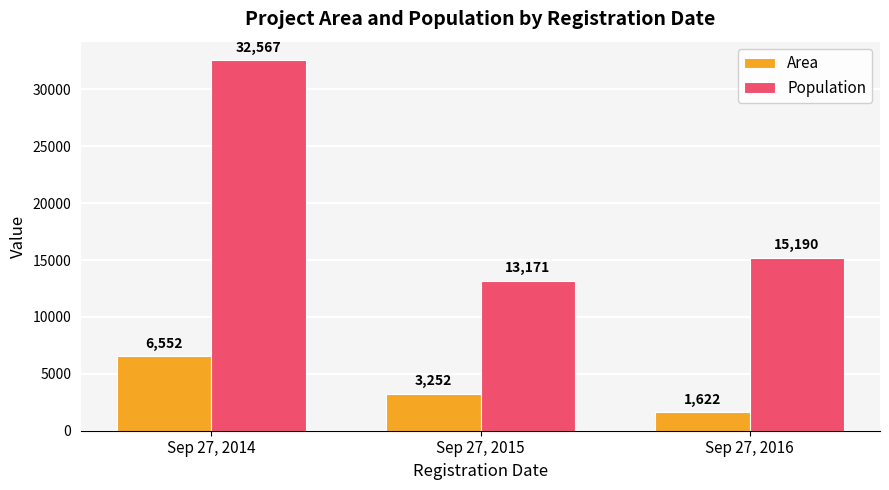

What is the spread (max minus min) of values at Sep 27, 2016?

13568